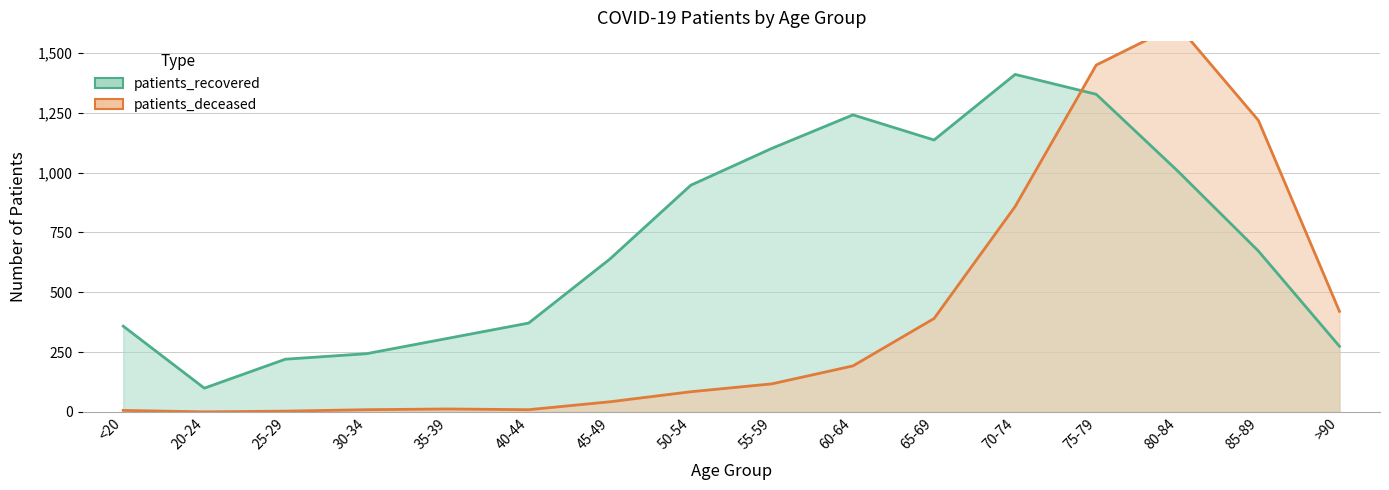

What is the label of the 9th point from the right?

50-54